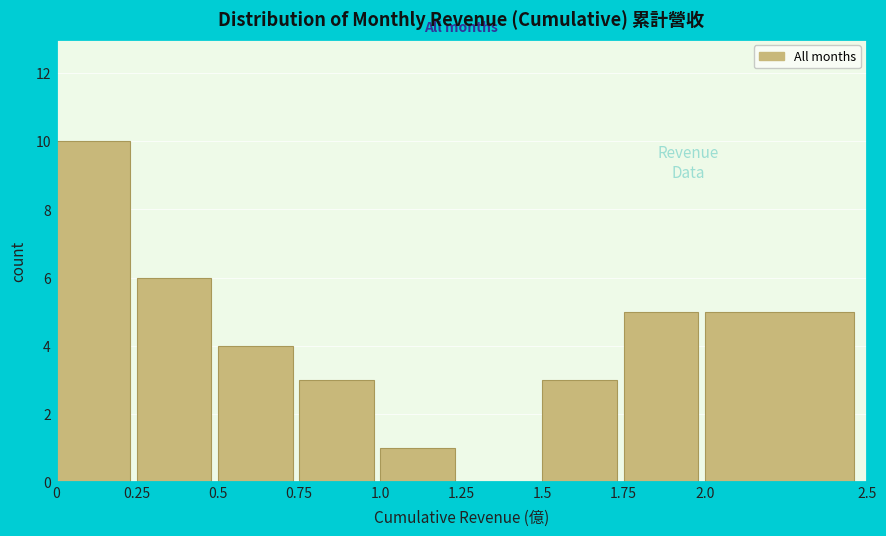

Which range on the x-axis has the tallest bar?

0 to 0.25